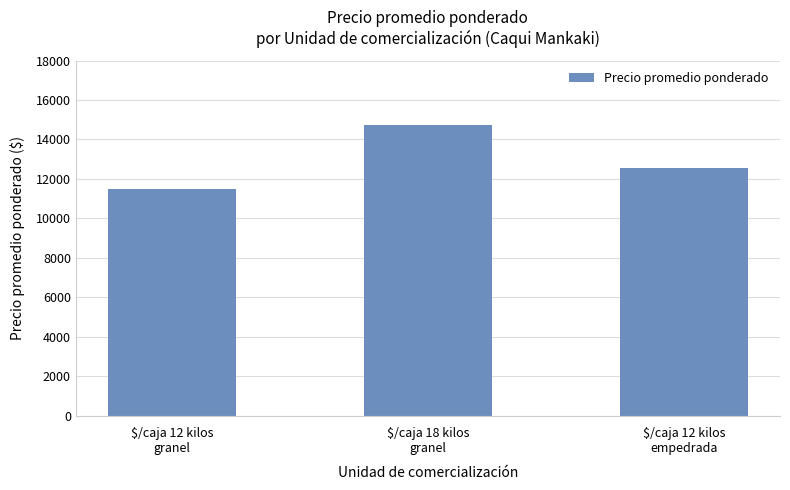

Which has a higher value, $/caja 12 kilos
empedrada or $/caja 18 kilos
granel?

$/caja 18 kilos
granel